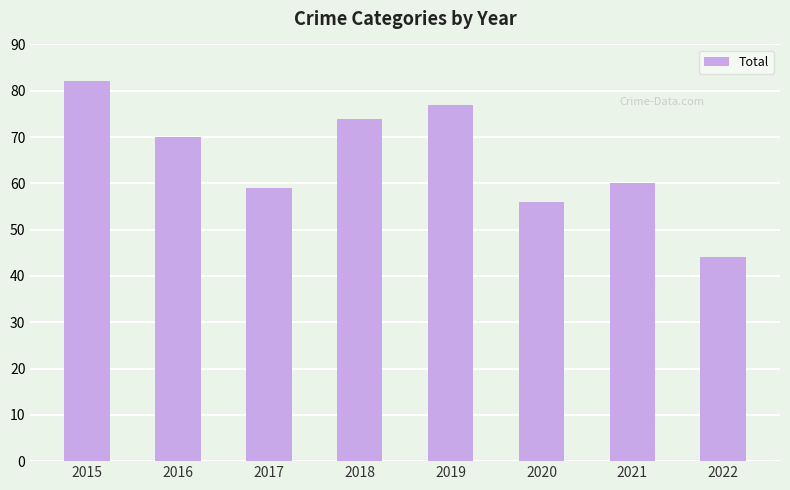

What is the value of the 1st bar from the left?

82